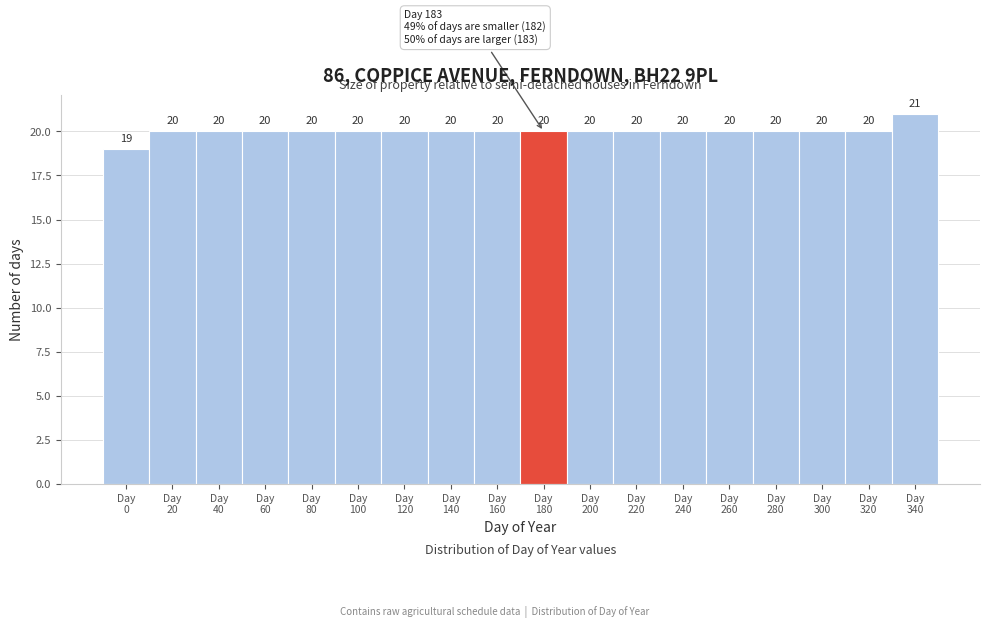

Reading left to right, extract all data points from this chart.

19	20	20	20	20	20	20	20	20	20	20	20	20	20	20	20	20	21